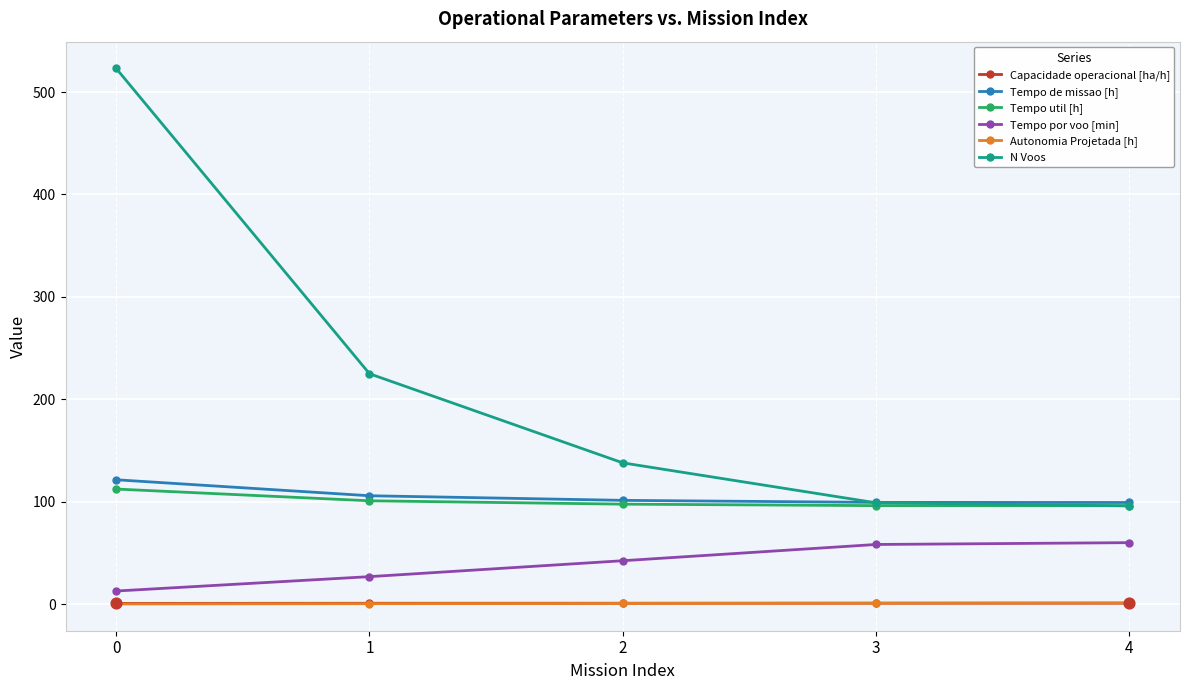

Which series has the largest range (max minus min)?

N Voos